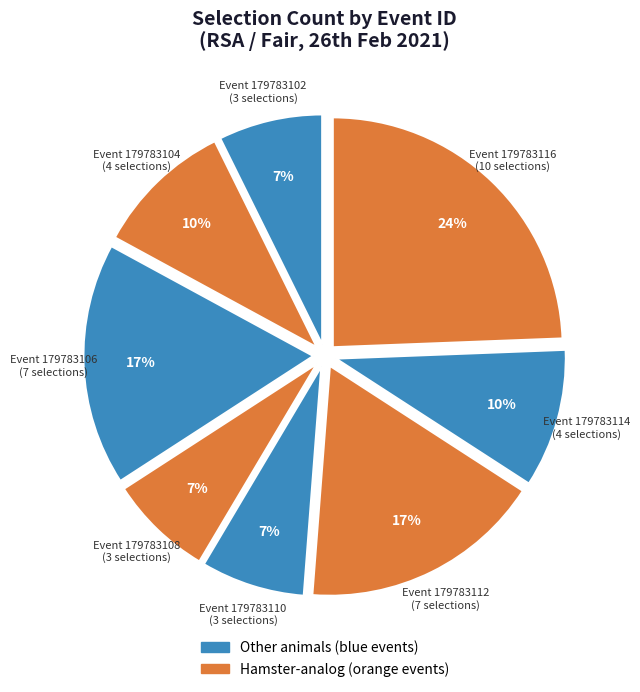

How many segments does this pie chart have?

8